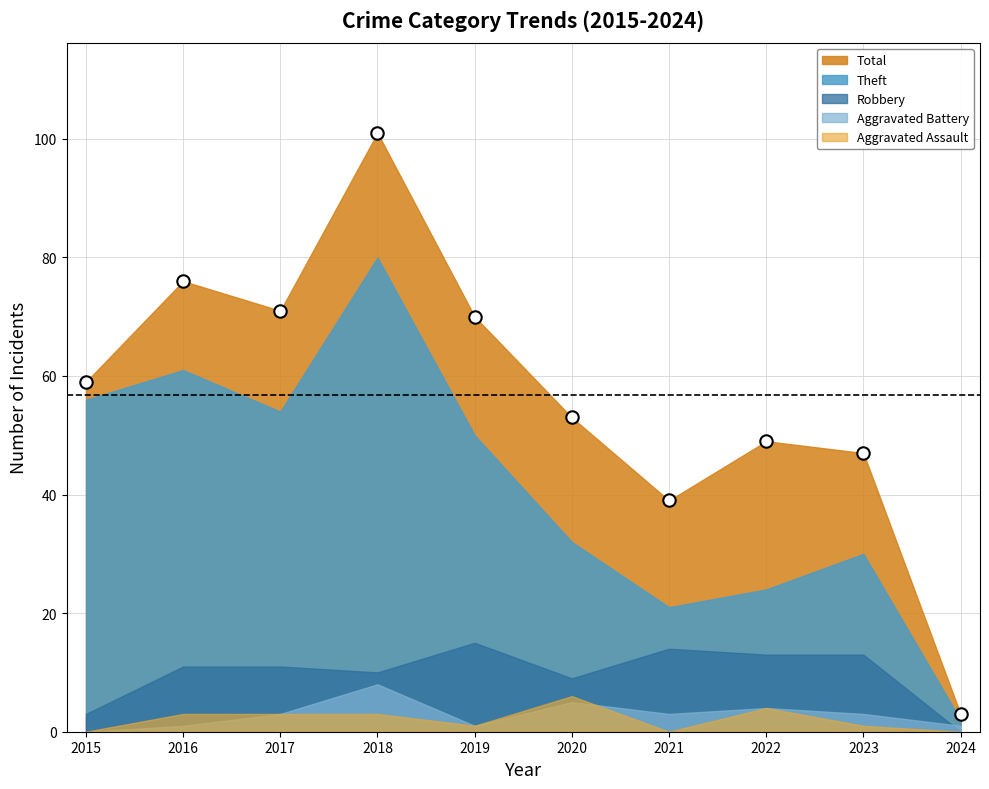

What is the average Y value?

57